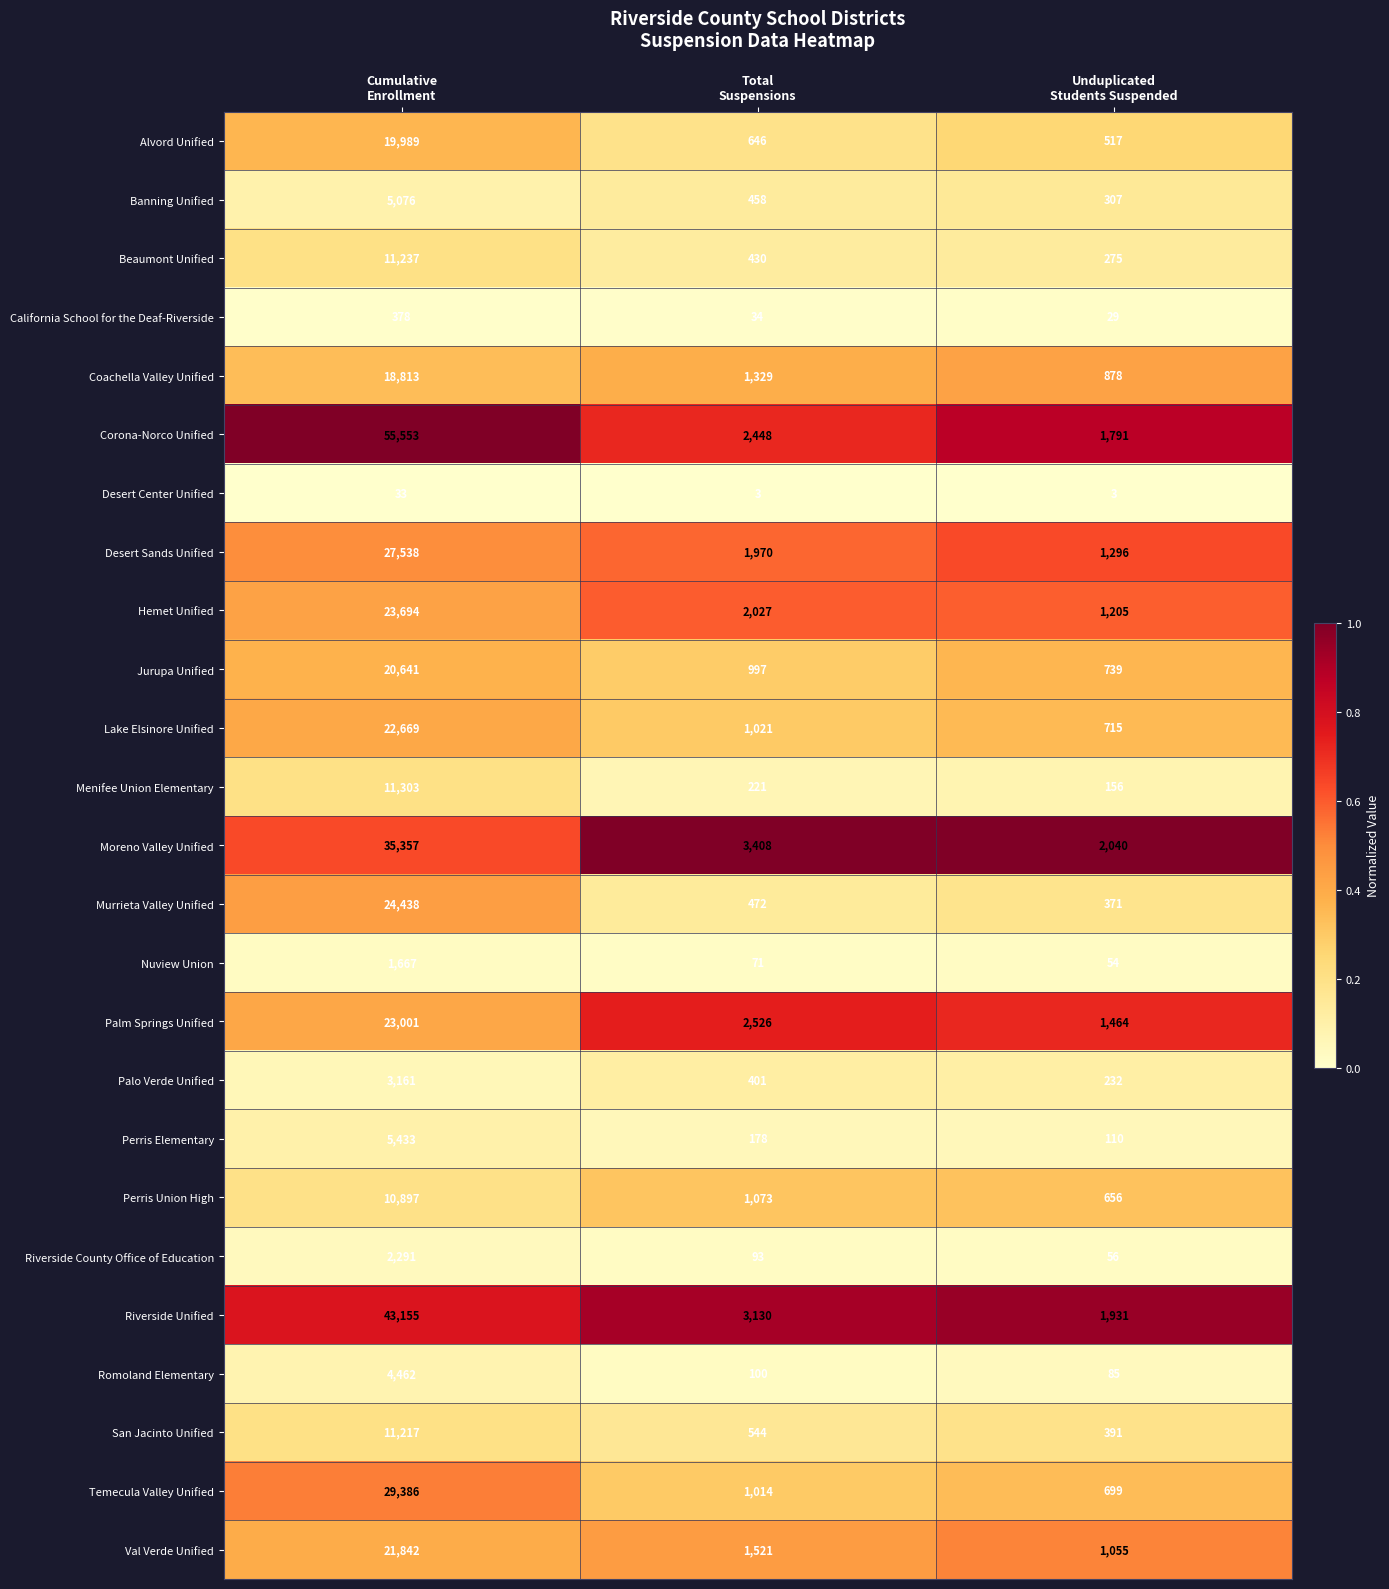

Which series has the widest spread of values?

Corona-Norco Unified